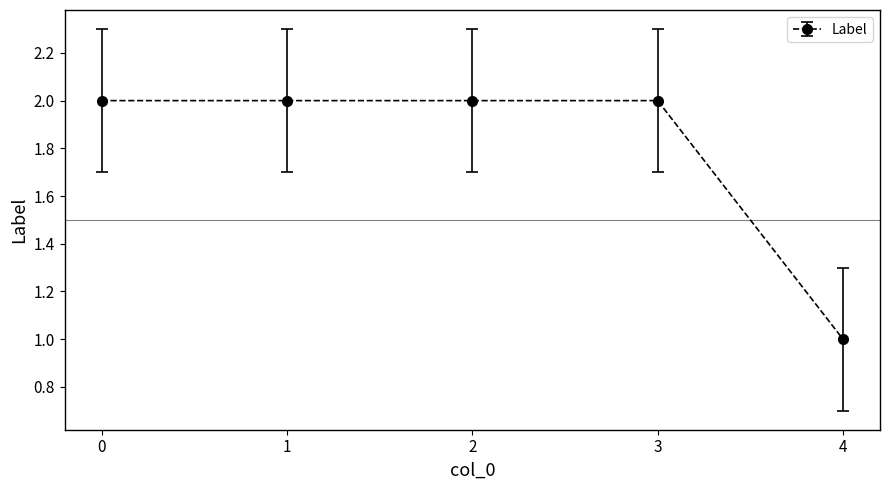

The value at 4 is 2. True or false?

False